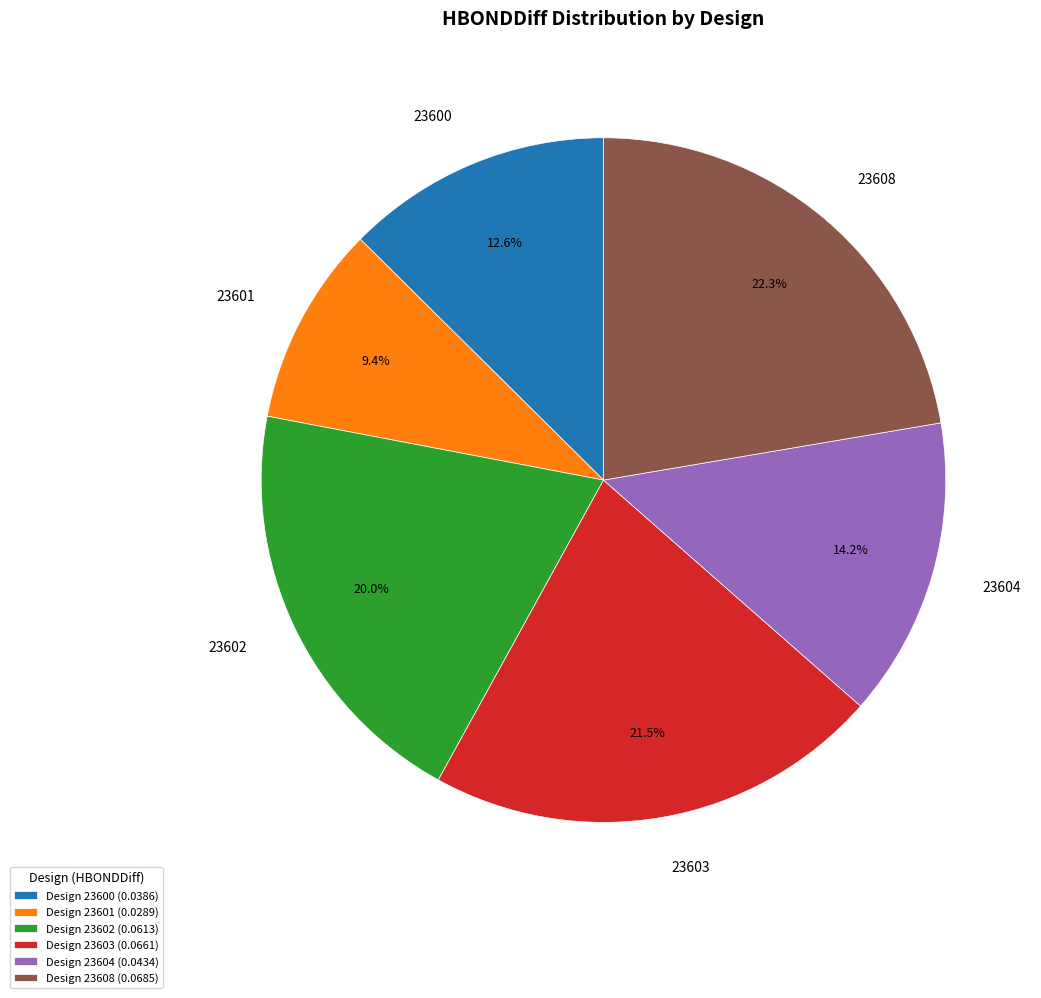

Does any single category account for the majority?

No